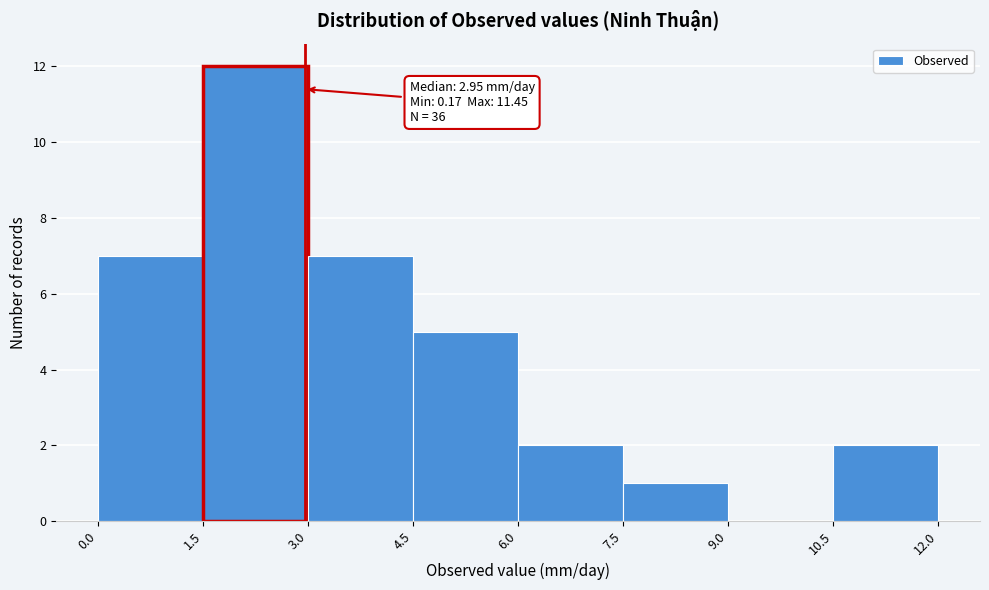

Over which range of the x-axis is the bar tallest?

1.5 to 3.0